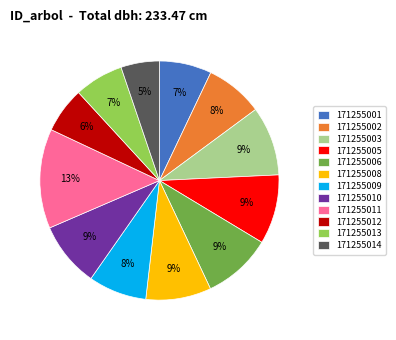

Is it true that 171255012 is 6% of the pie?

True